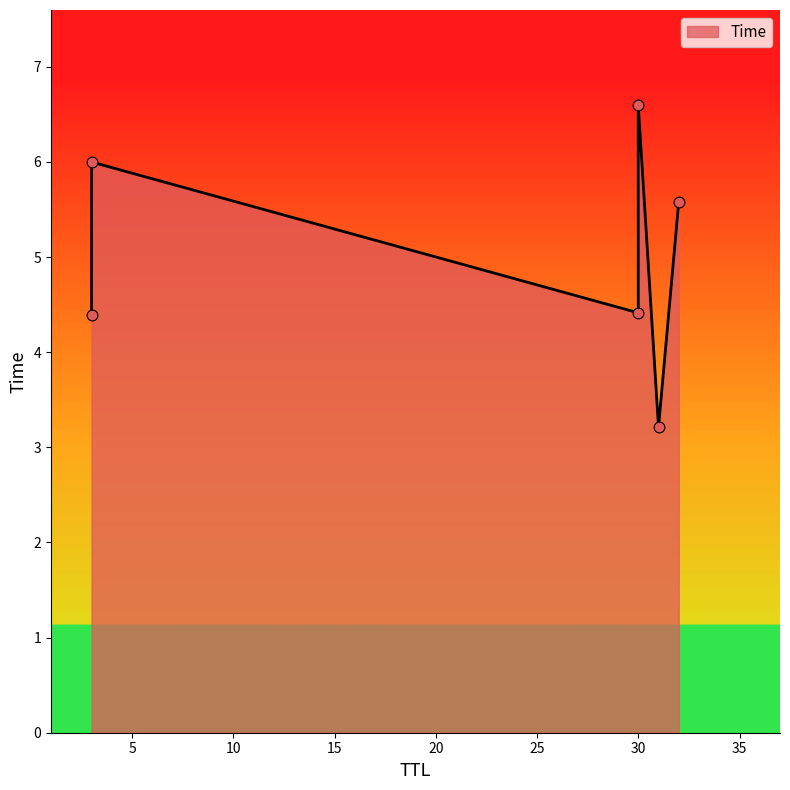

Between 31 and 32, which is larger?

32